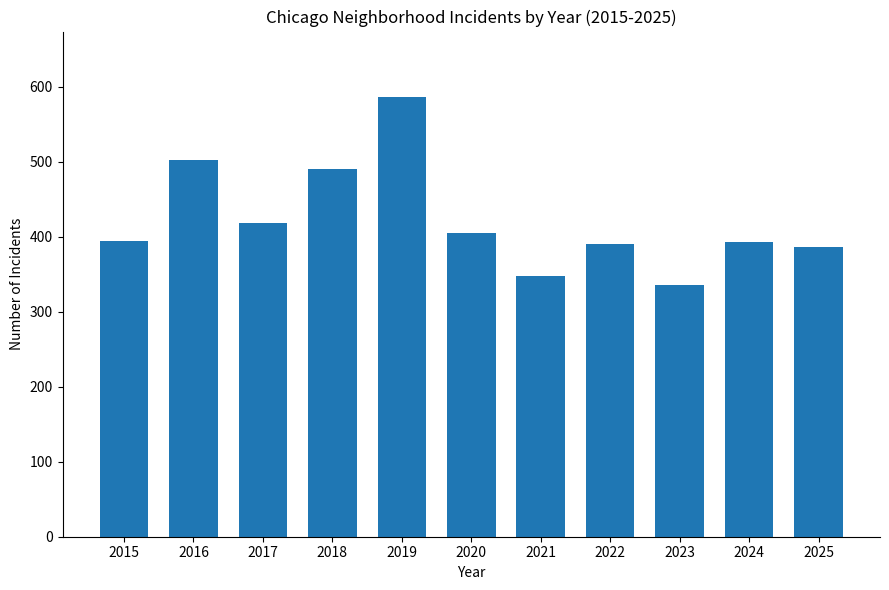

What is the approximate value at 2024, to the nearest 10?

390